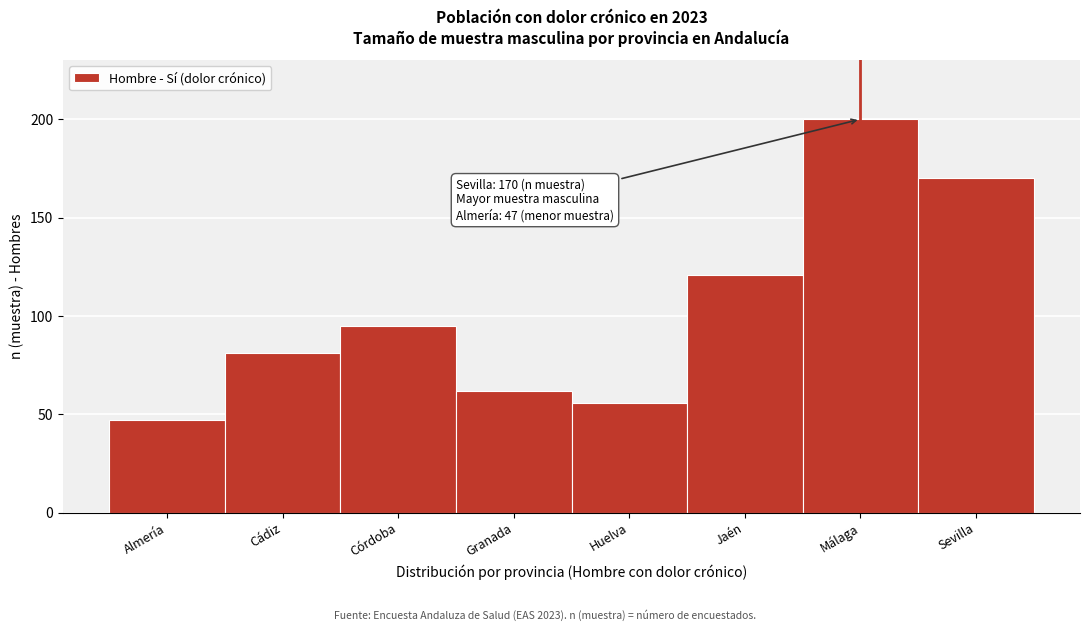

Reading left to right, transcribe all the data shown in this chart.

Almería=47	Cádiz=81	Córdoba=95	Granada=62	Huelva=56	Jaén=121	Málaga=200	Sevilla=170